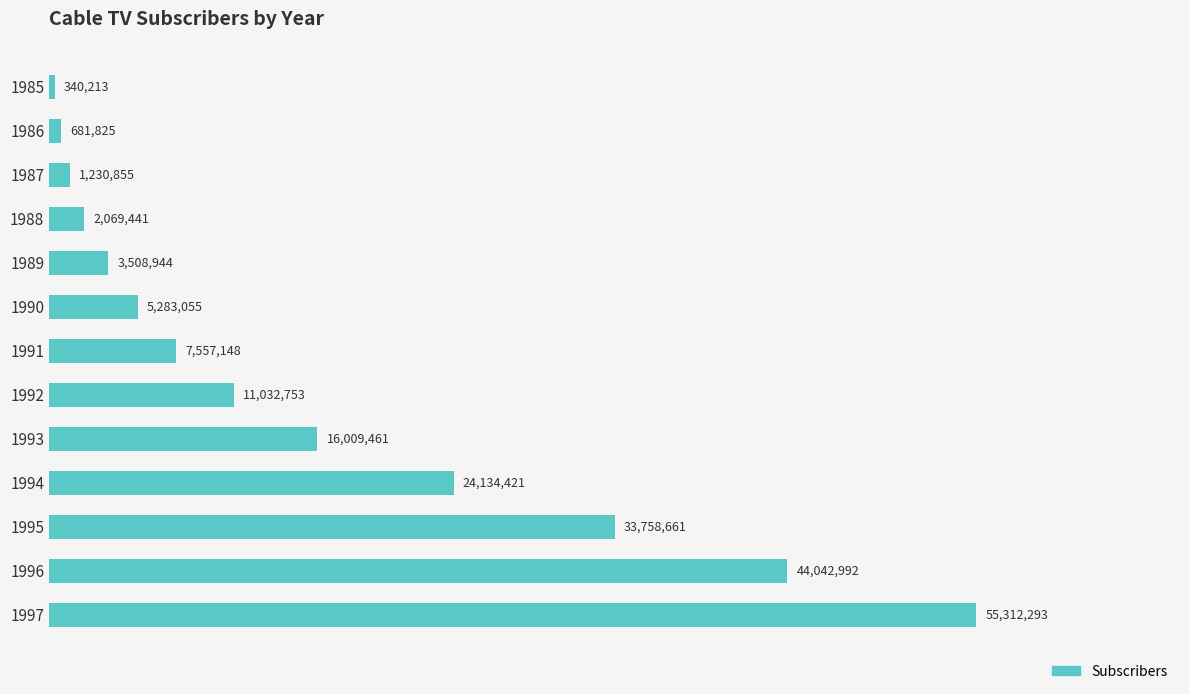

Does the chart contain any negative values?

No